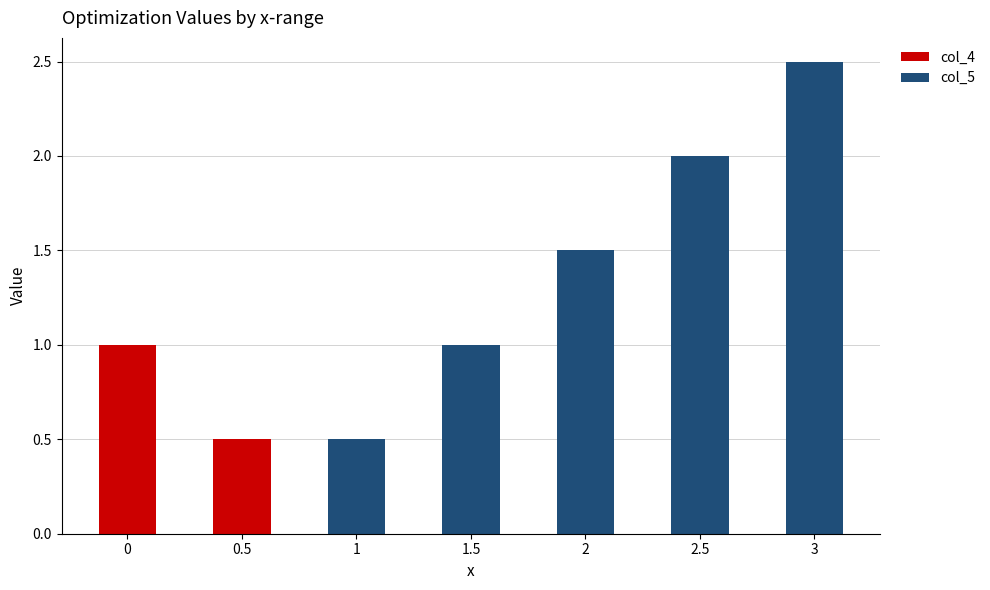

Are the bars horizontal?

No